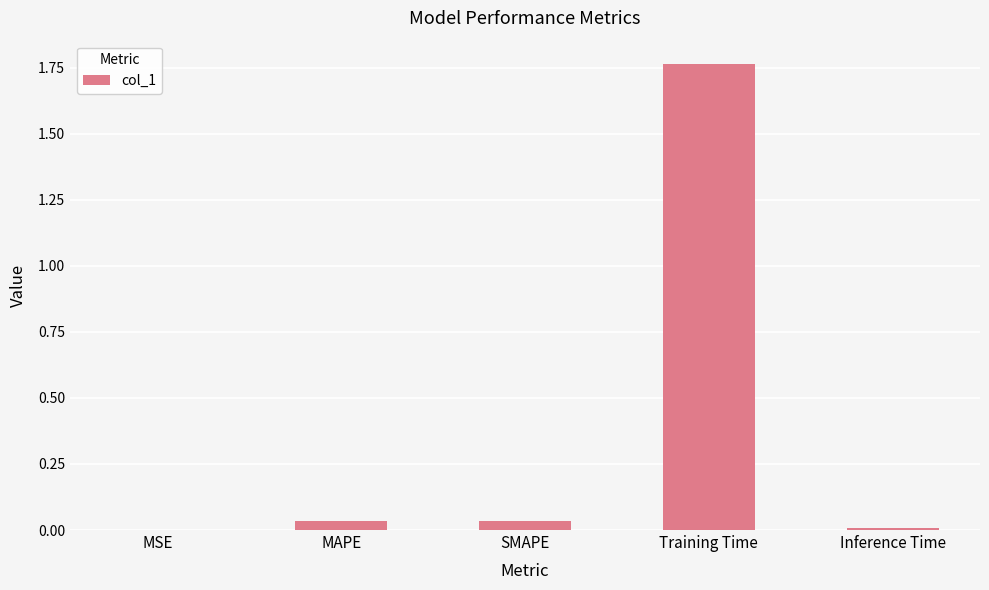

Which label corresponds to the largest value in the chart?

Training Time